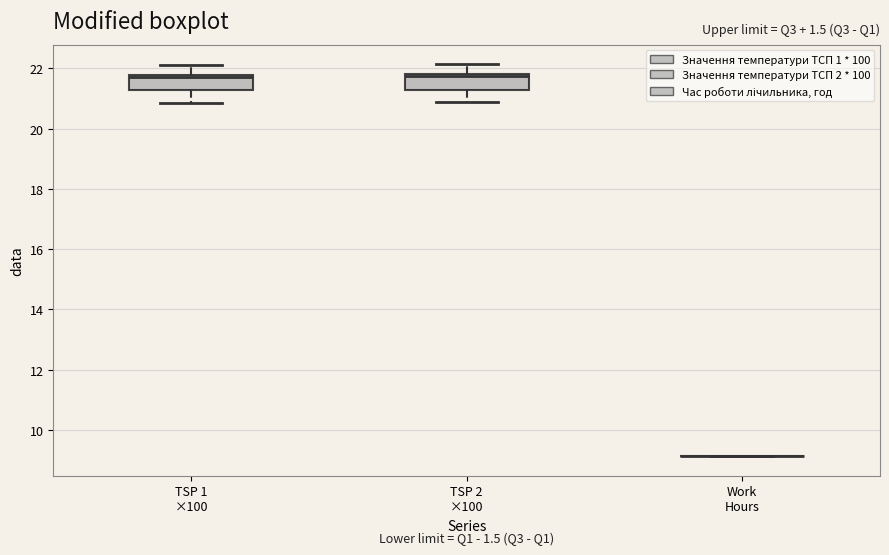

Reading left to right, transcribe this box plot: for each box, give where its median line is, the range the box spans, and where its two whiskers end, as read against the y-axis. The values are not printed on the chart, so give them approximately, as read against the axis.

TSP 1 ×100: median 21.8 (just below the box's upper edge), box 21.2 to 21.8, whiskers 20.8 to 22.2
TSP 2 ×100: median 21.8 (drawn on the box's upper edge), box 21.2 to 21.8, whiskers 20.8 to 22.2
Work Hours: box collapsed to a line at 9.2, whiskers 9.2 to 9.2